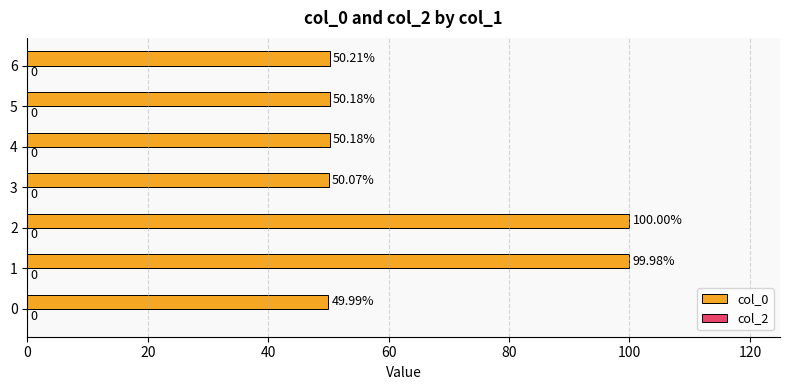

What is the difference between the maximum and minimum values?

50.0